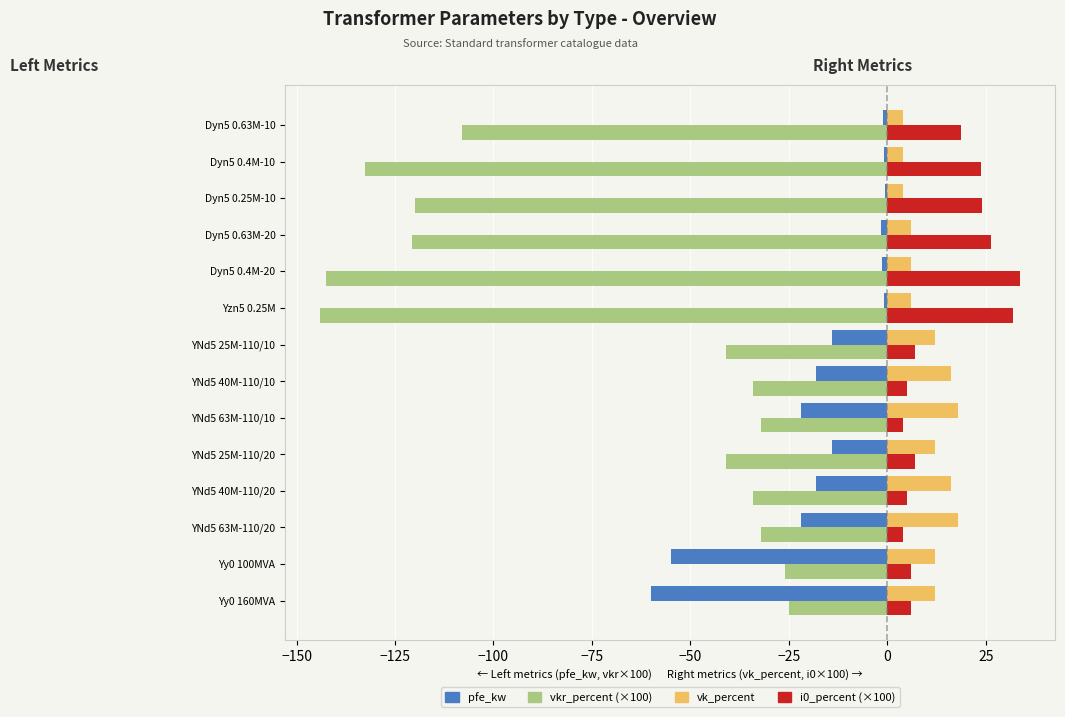

List the series in order of their peak value, lowest first.

vkr_percent (×100), pfe_kw, vk_percent, i0_percent (×100)